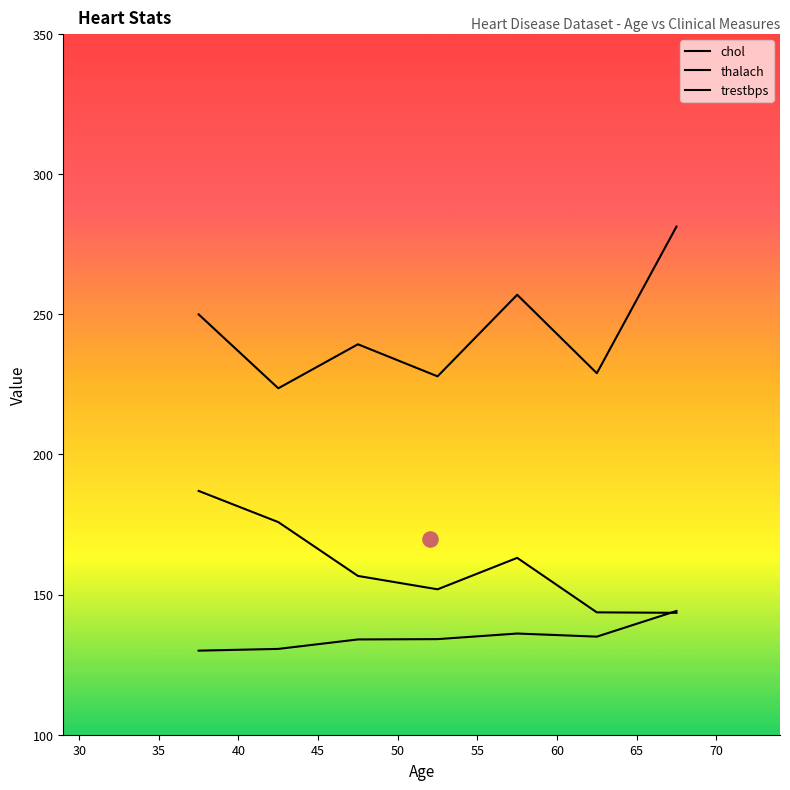

Which series has the largest total across all categories?

chol